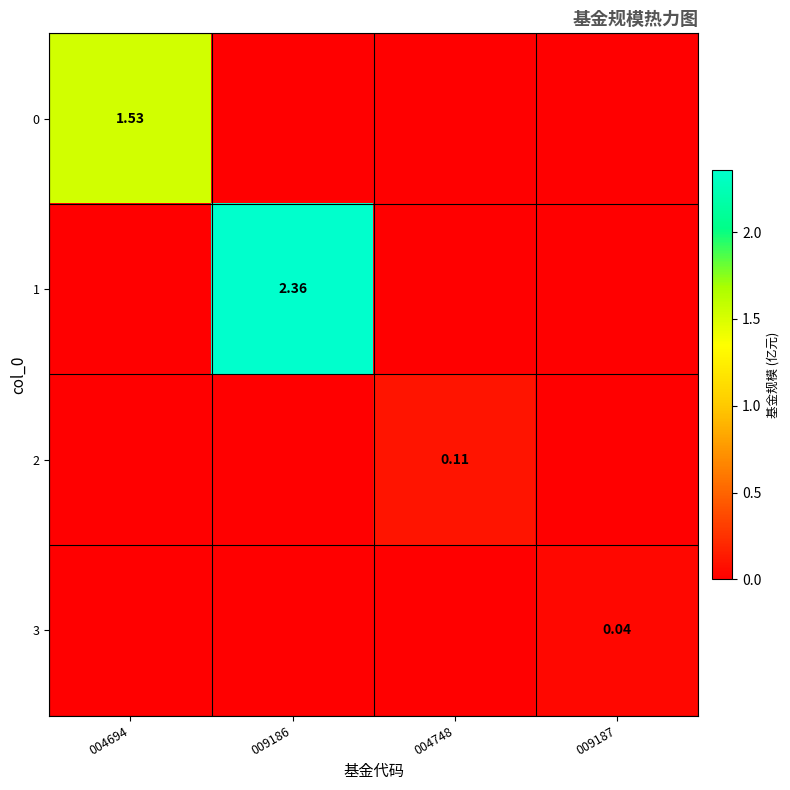

Is the value of 1 at 009186 greater than the value of 2 at 004748?

Yes